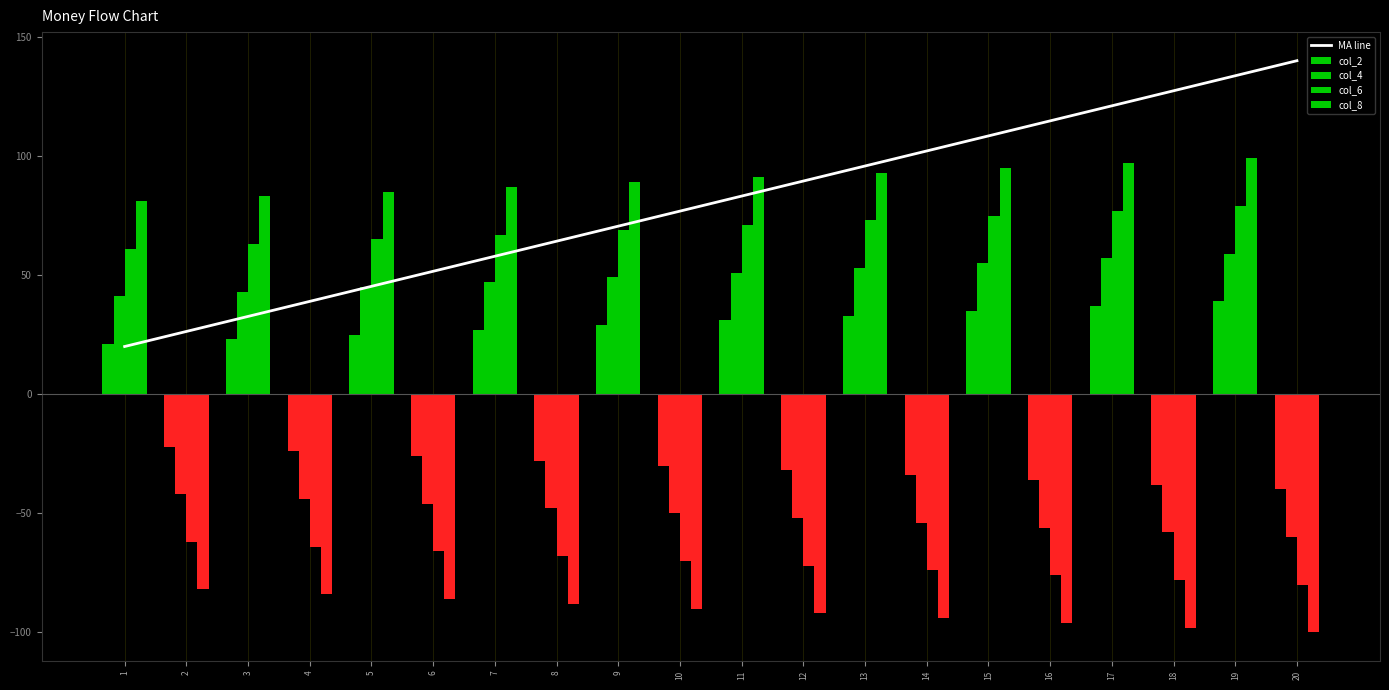

Count the number of data series in this chart.

5